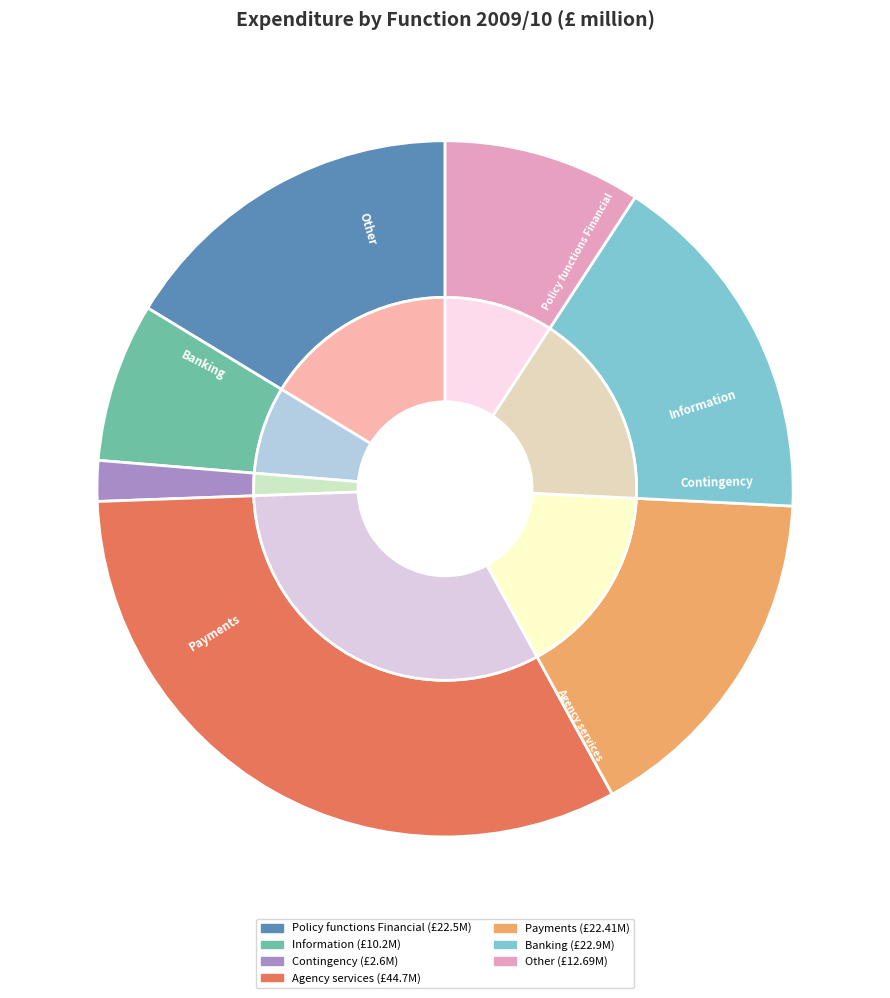

What portion of the pie excludes Policy functions Financial?

83.7%